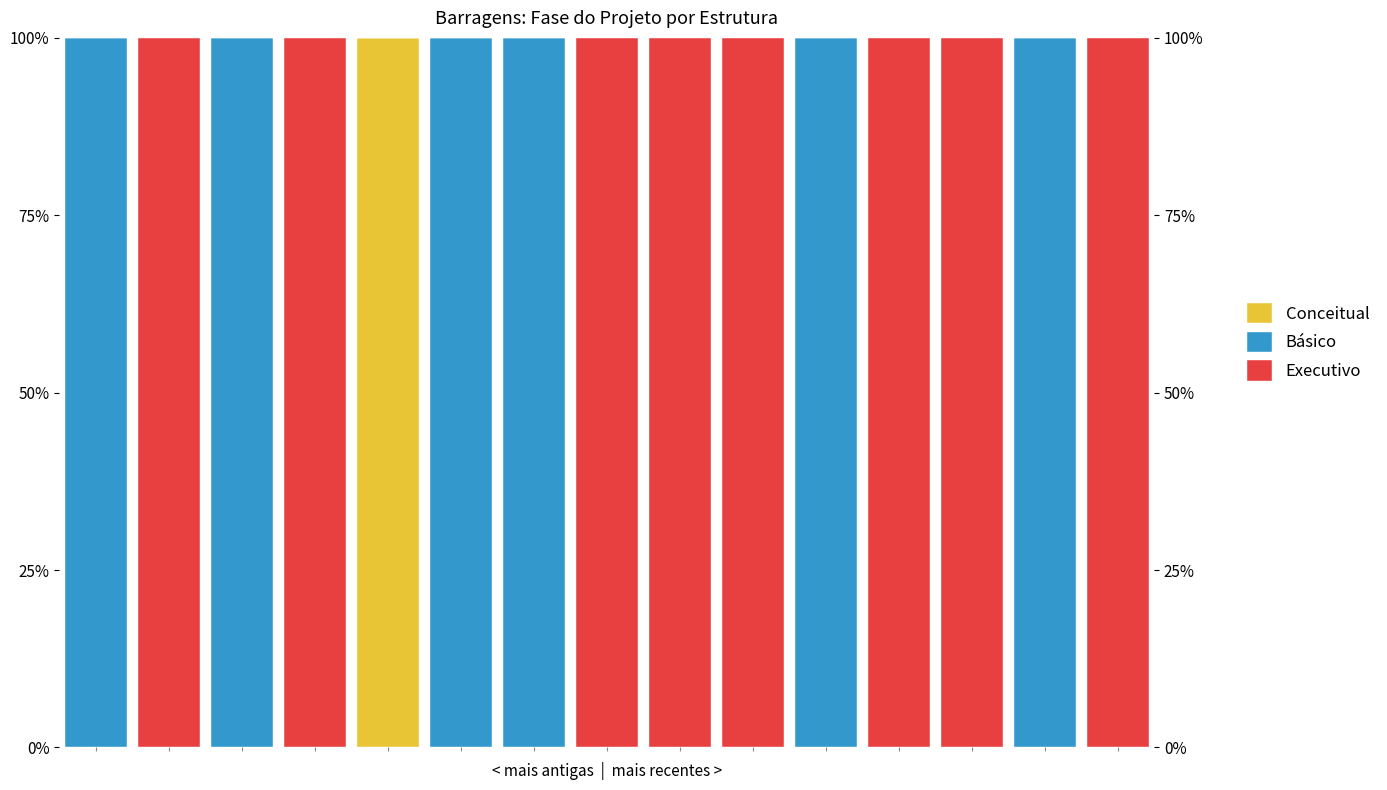

Which series changed the most between 7 and 8?

Conceitual